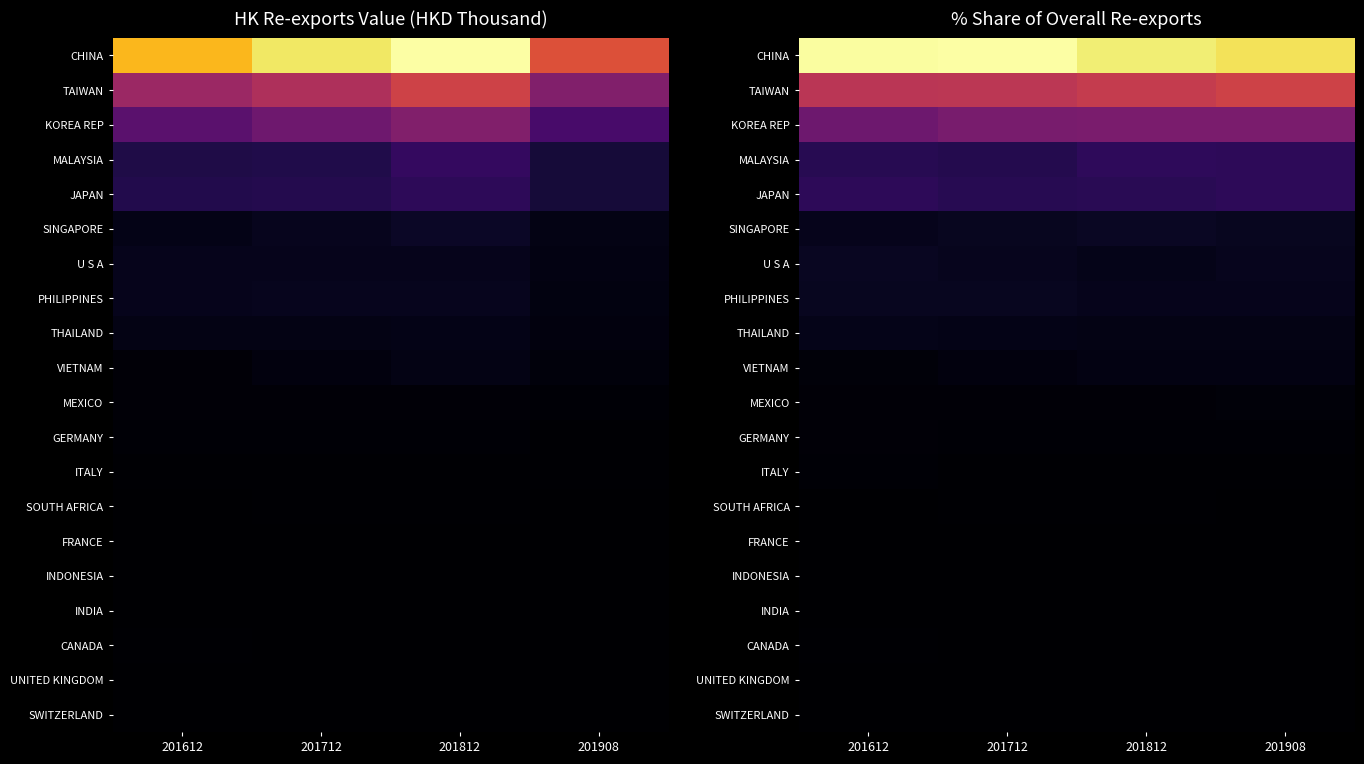

Between 201908 and 201812, which is larger?

201812